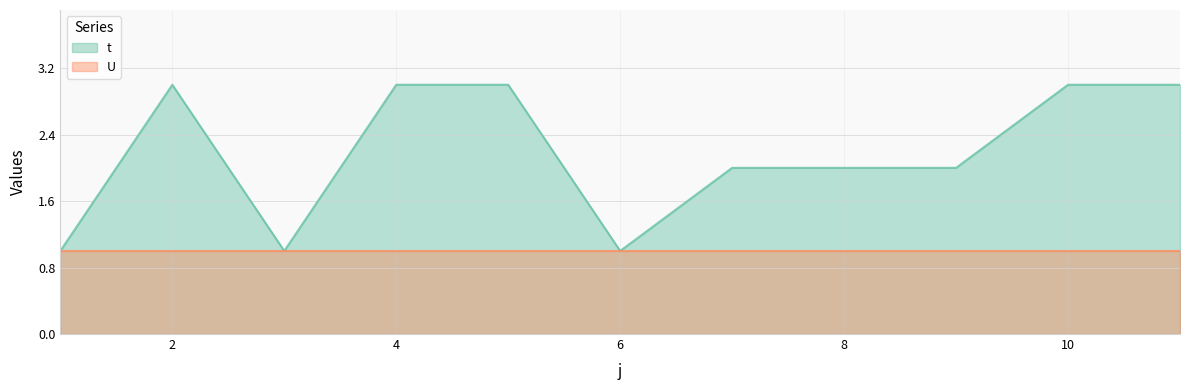

What is the greatest value displayed?

3